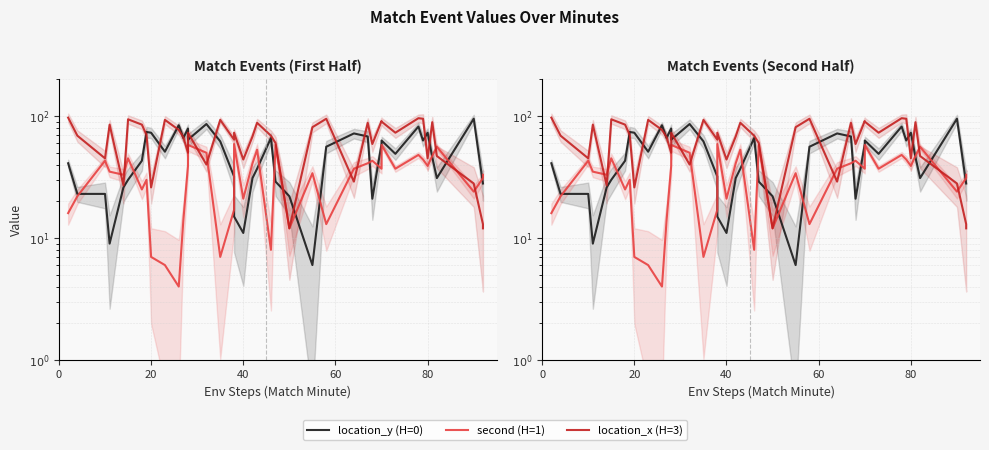

Rank the series by their average value, from lowest to highest.

second (H=1), location_y (H=0), location_x (H=3)